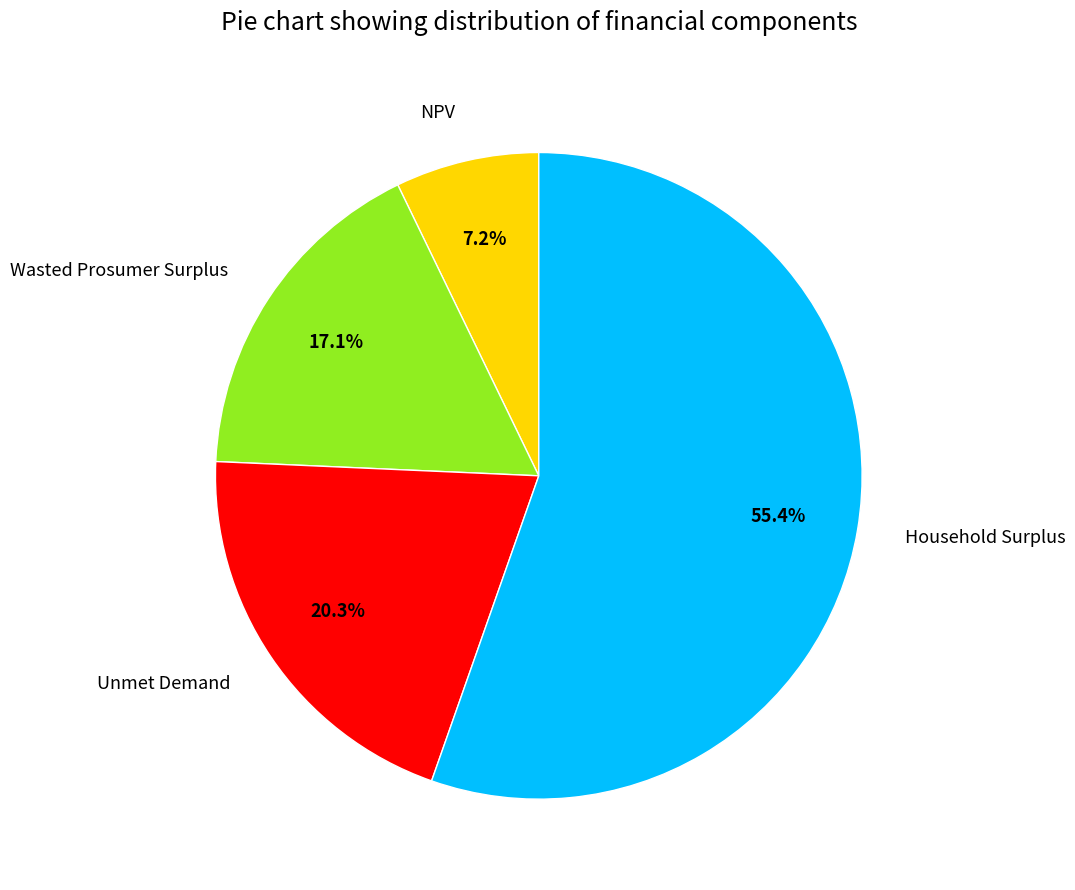

Is it true that NPV is 7% of the pie?

True